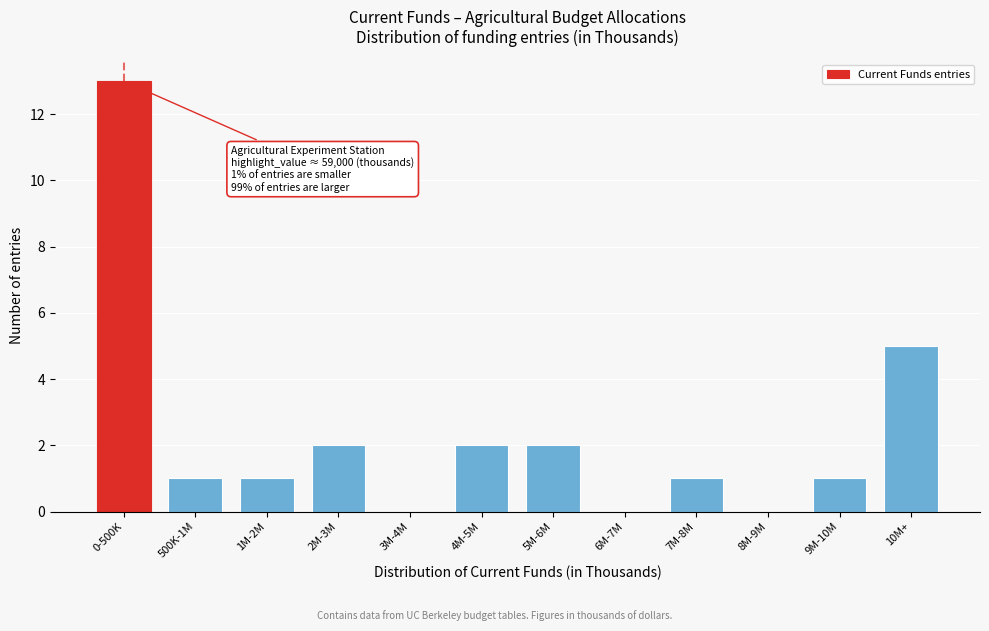

Reading right to left, transcribe all the data shown in this chart.

10M+=5	9M-10M=1	8M-9M=0	7M-8M=1	6M-7M=0	5M-6M=2	4M-5M=2	3M-4M=0	2M-3M=2	1M-2M=1	500K-1M=1	0-500K=13